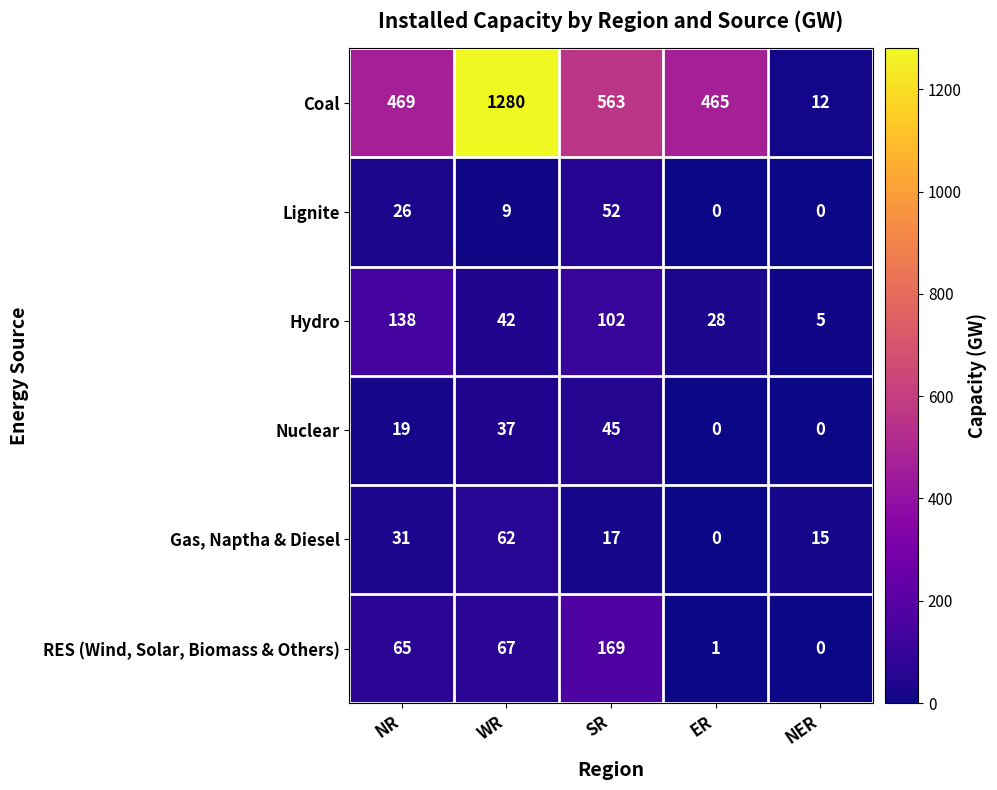

What is the difference between the Coal values at SR and NER?

551